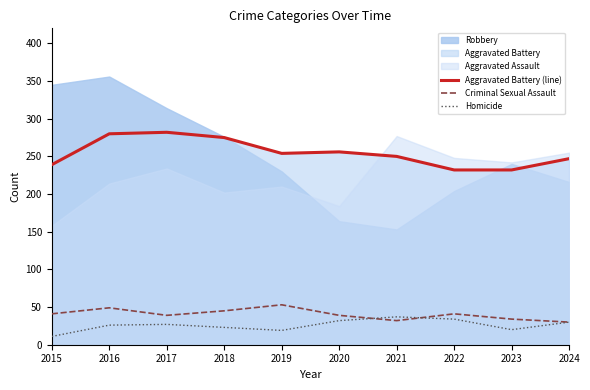

What is the highest value of the Criminal Sexual Assault series?

53